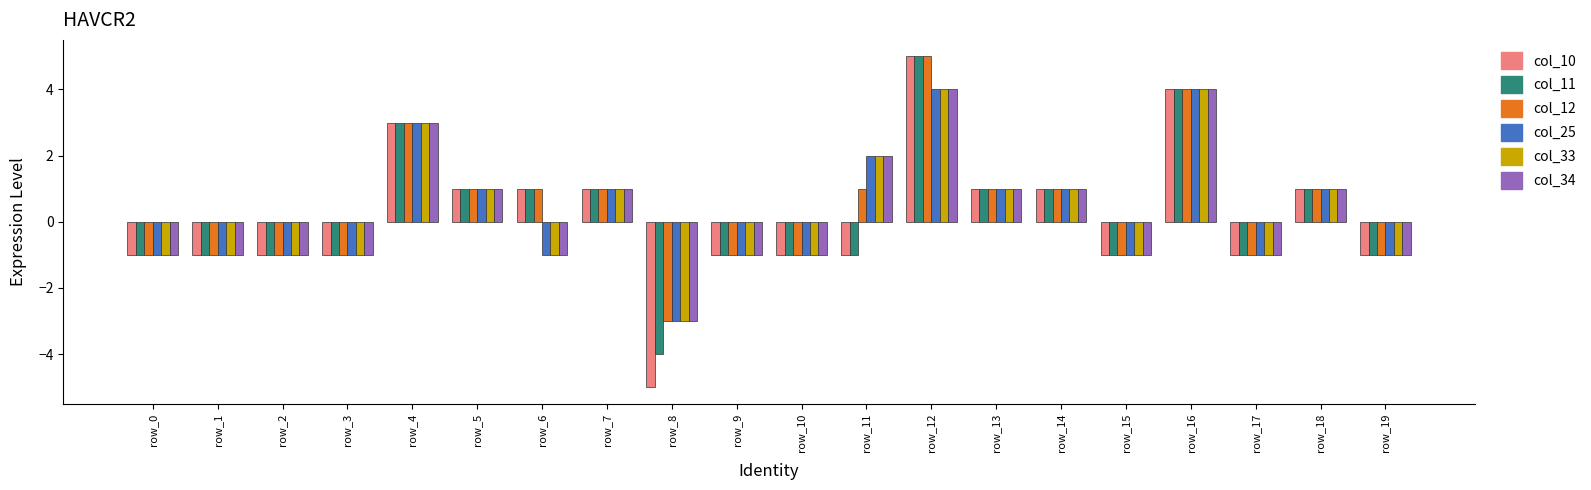

Reading left to right, transcribe all the data shown in this chart.

col_10: -1	-1	-1	-1	3	1	1	1	-5	-1	-1	-1	5	1	1	-1	4	-1	1	-1
col_11: -1	-1	-1	-1	3	1	1	1	-4	-1	-1	-1	5	1	1	-1	4	-1	1	-1
col_12: -1	-1	-1	-1	3	1	1	1	-3	-1	-1	1	5	1	1	-1	4	-1	1	-1
col_25: -1	-1	-1	-1	3	1	-1	1	-3	-1	-1	2	4	1	1	-1	4	-1	1	-1
col_33: -1	-1	-1	-1	3	1	-1	1	-3	-1	-1	2	4	1	1	-1	4	-1	1	-1
col_34: -1	-1	-1	-1	3	1	-1	1	-3	-1	-1	2	4	1	1	-1	4	-1	1	-1